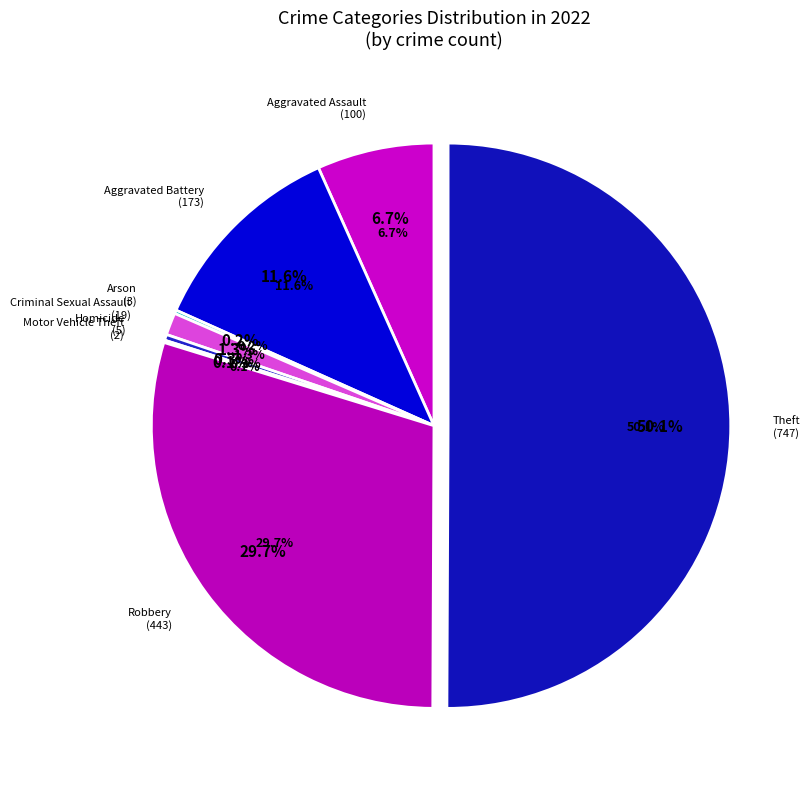

What portion of the pie excludes Motor Vehicle Theft?

99.9%